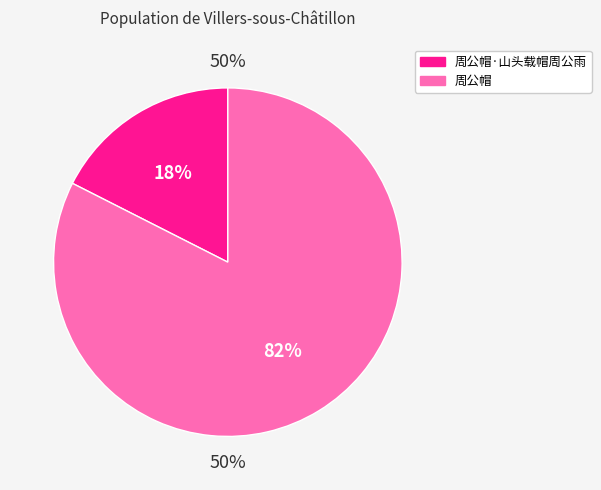

How many segments does this pie chart have?

2